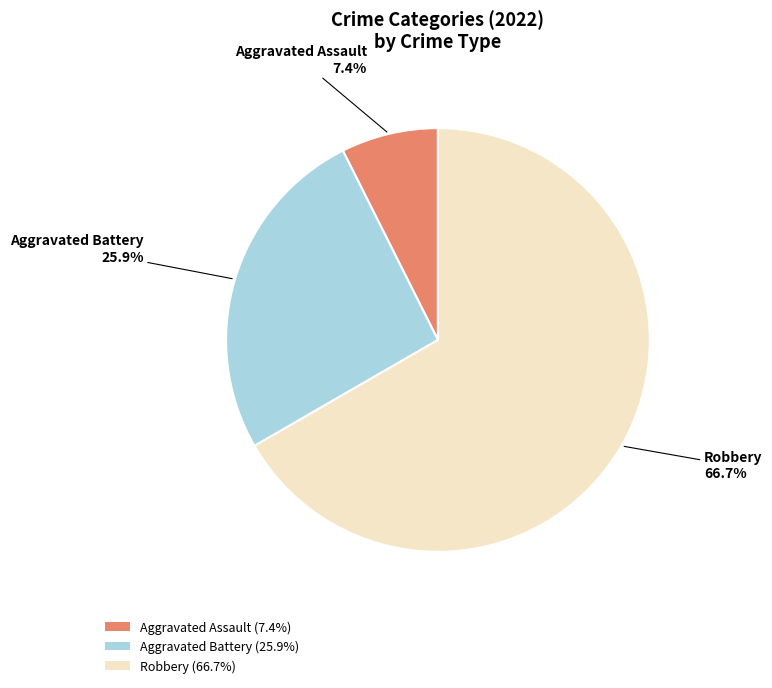

Which category has the smallest portion of the pie?

Aggravated Assault (7.4%)